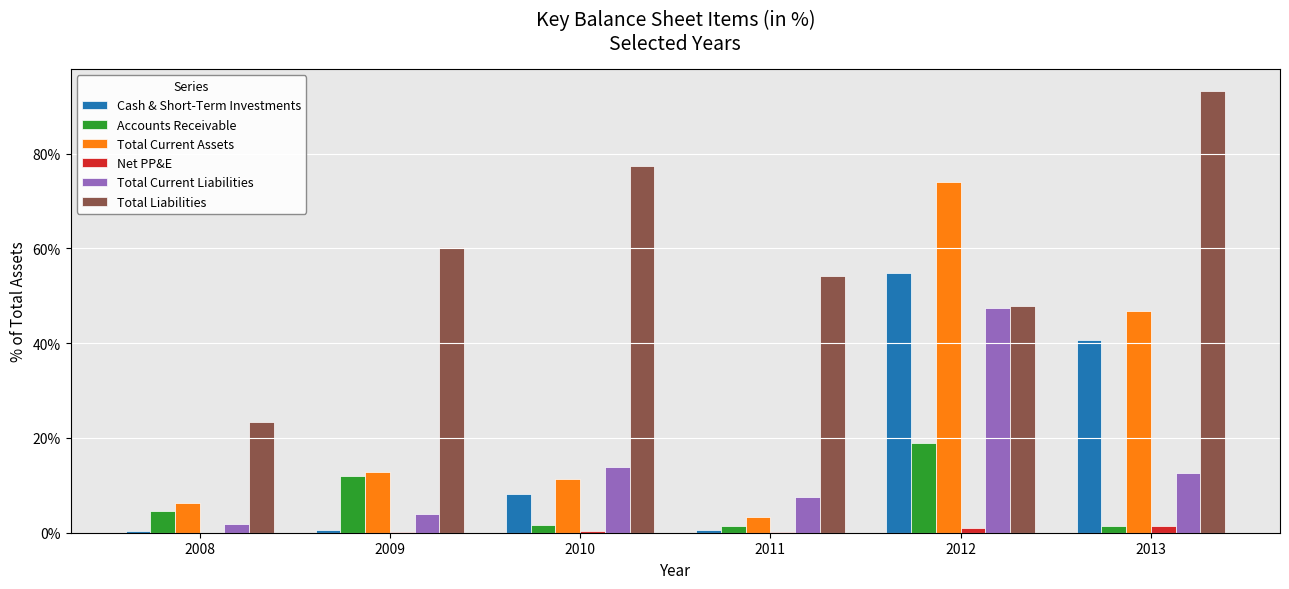

Are the bars horizontal?

No